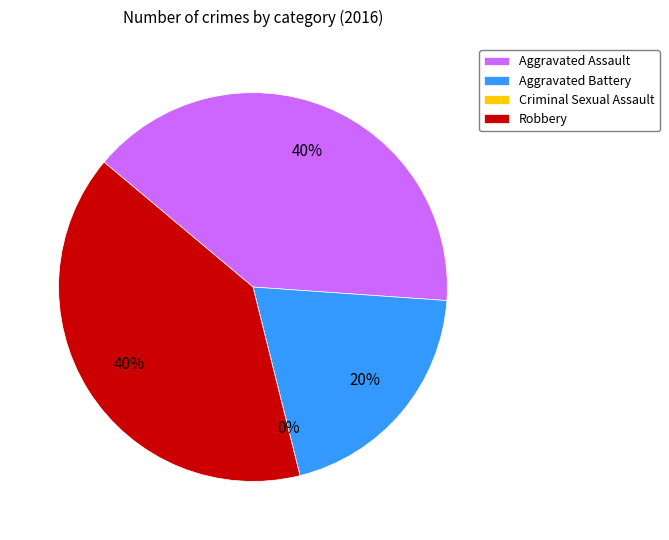

Rank the categories by value from lowest to highest.

Criminal Sexual Assault, Aggravated Battery, Aggravated Assault, Robbery